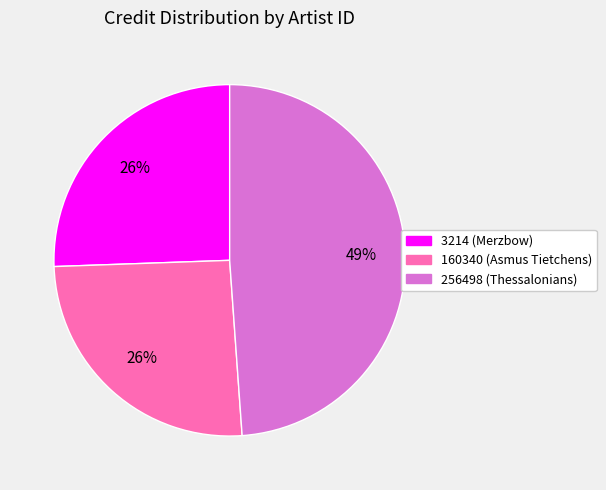

Count the number of slices in the pie.

3